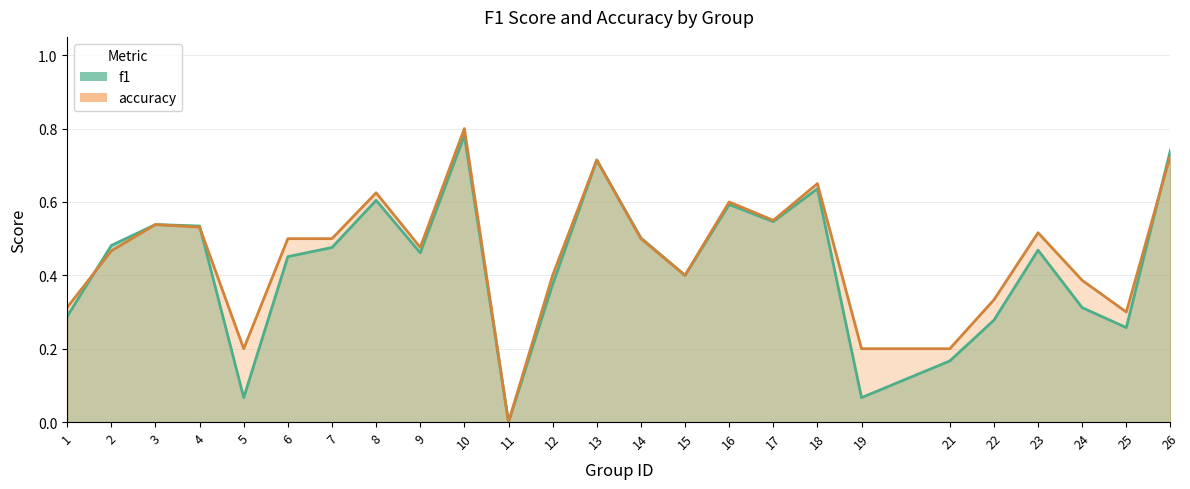

At which label does f1 reach its peak?

10